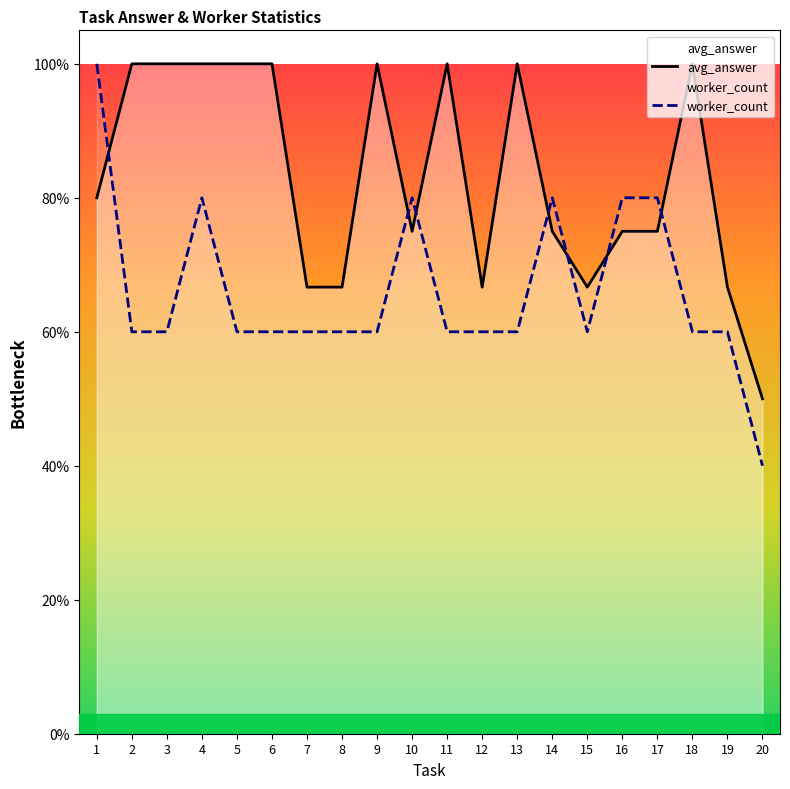

Is it true that avg_answer equals 1.1 at 17?

False